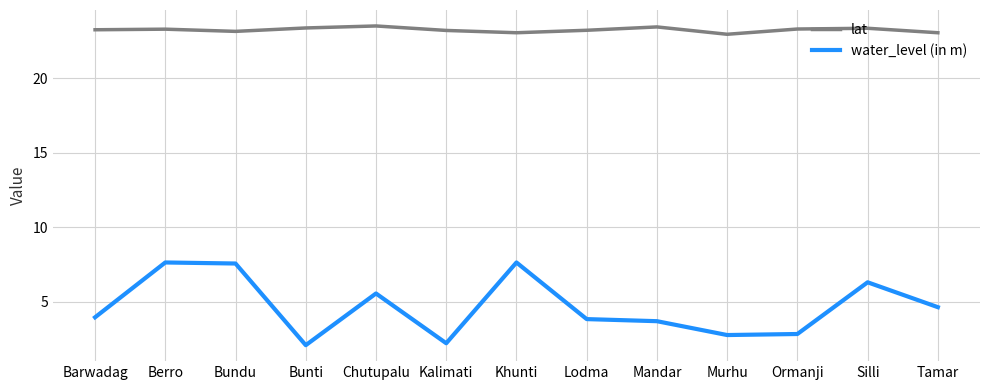

At how many categories does at least one series exceed 21?

13